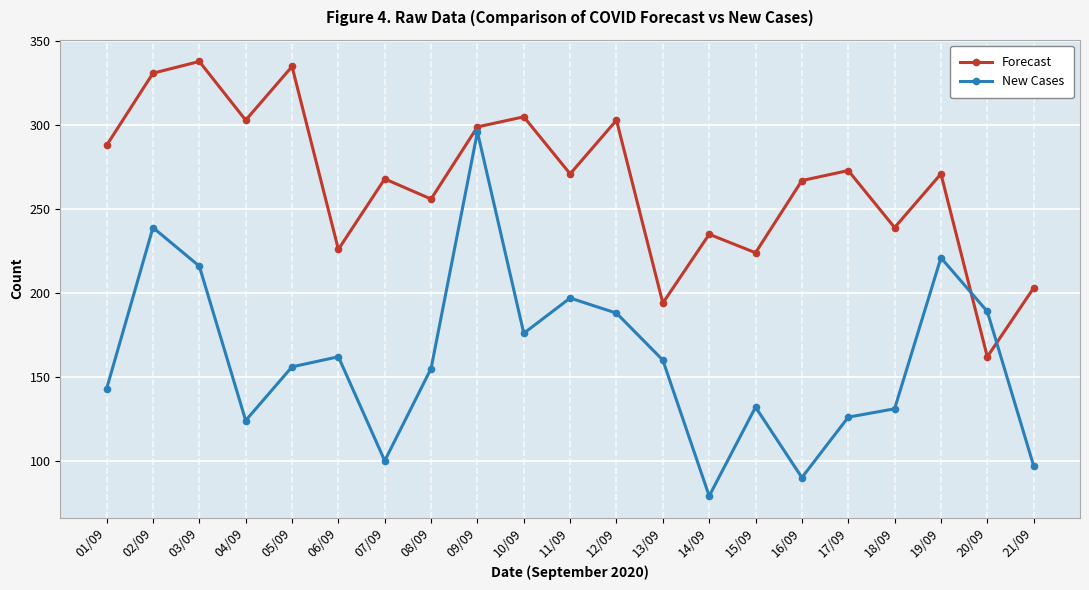

How many lines are shown in the chart?

2